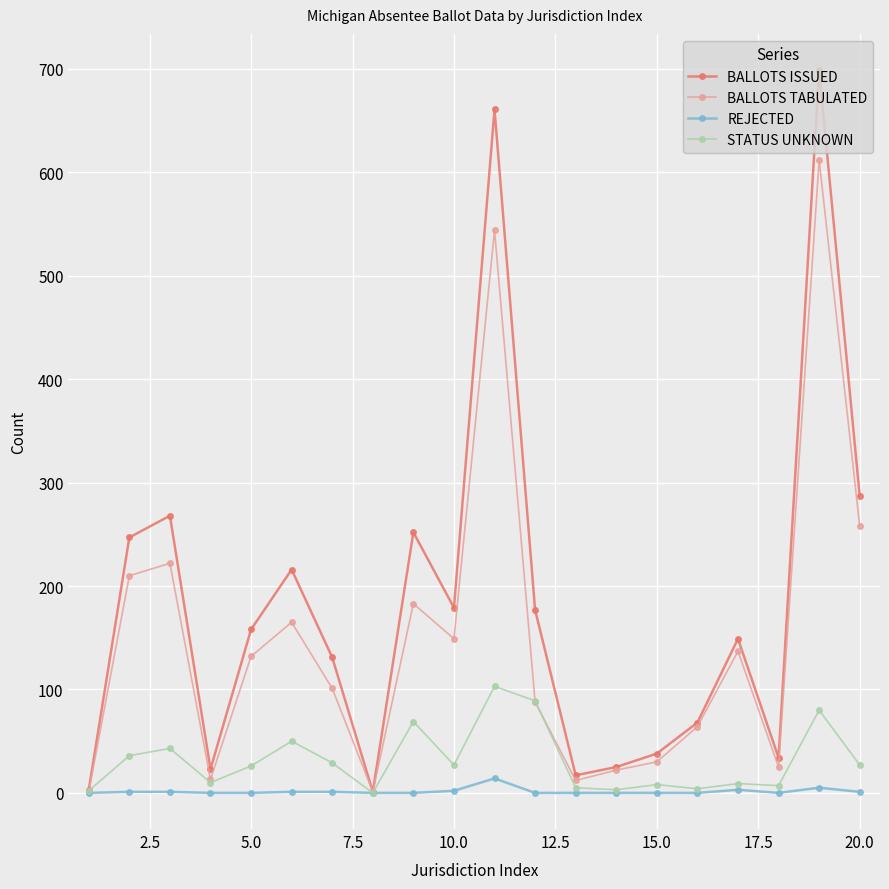

Which series has the widest spread of values?

BALLOTS ISSUED